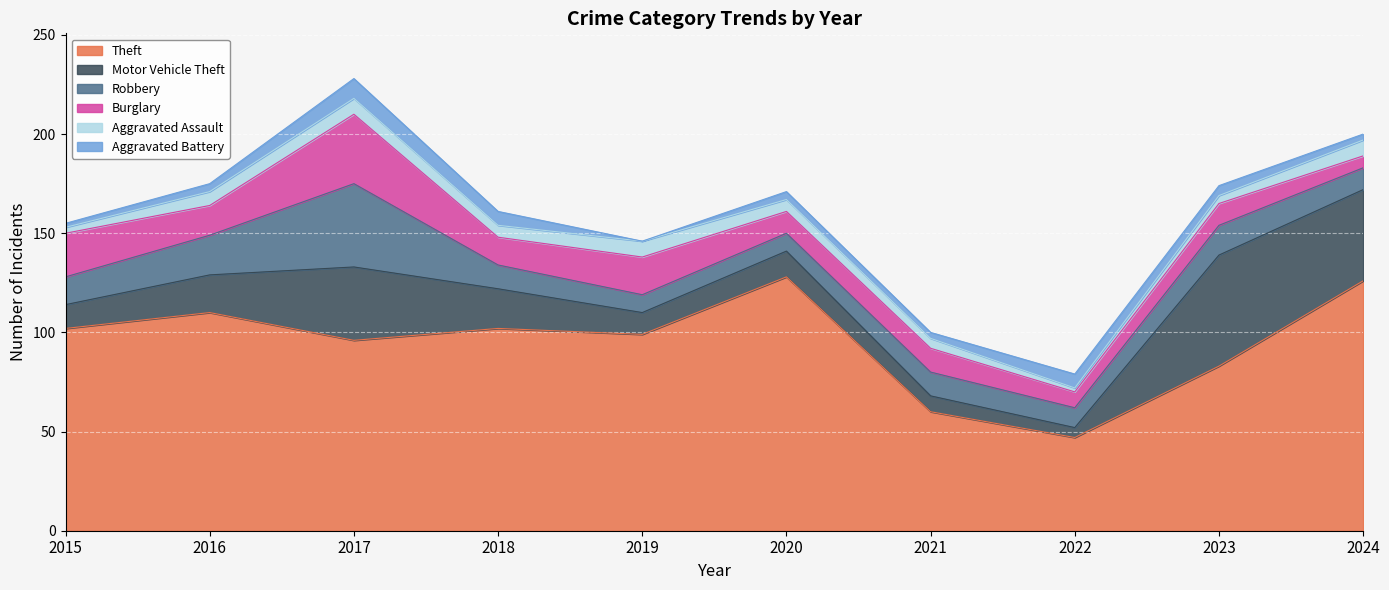

True or false: Motor Vehicle Theft and Theft cross at least once.

False